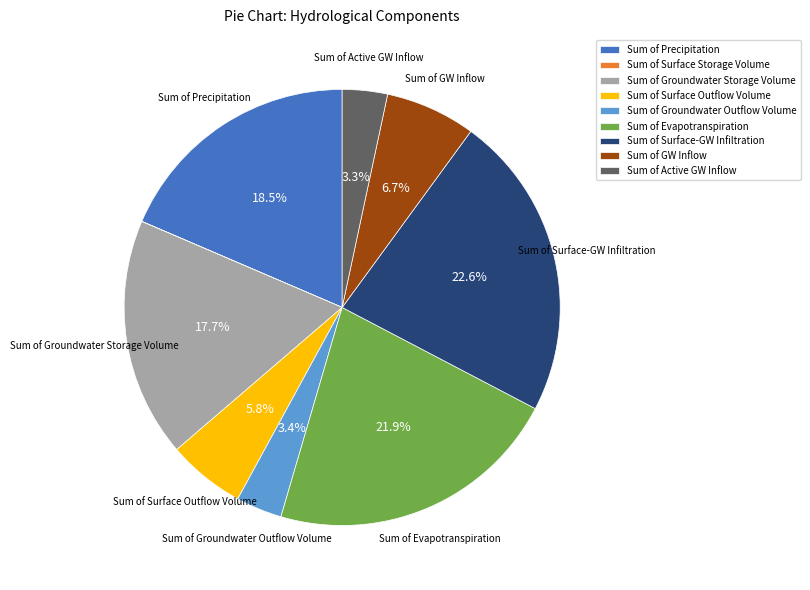

What is the largest slice in the pie chart?

Sum of Surface-GW Infiltration